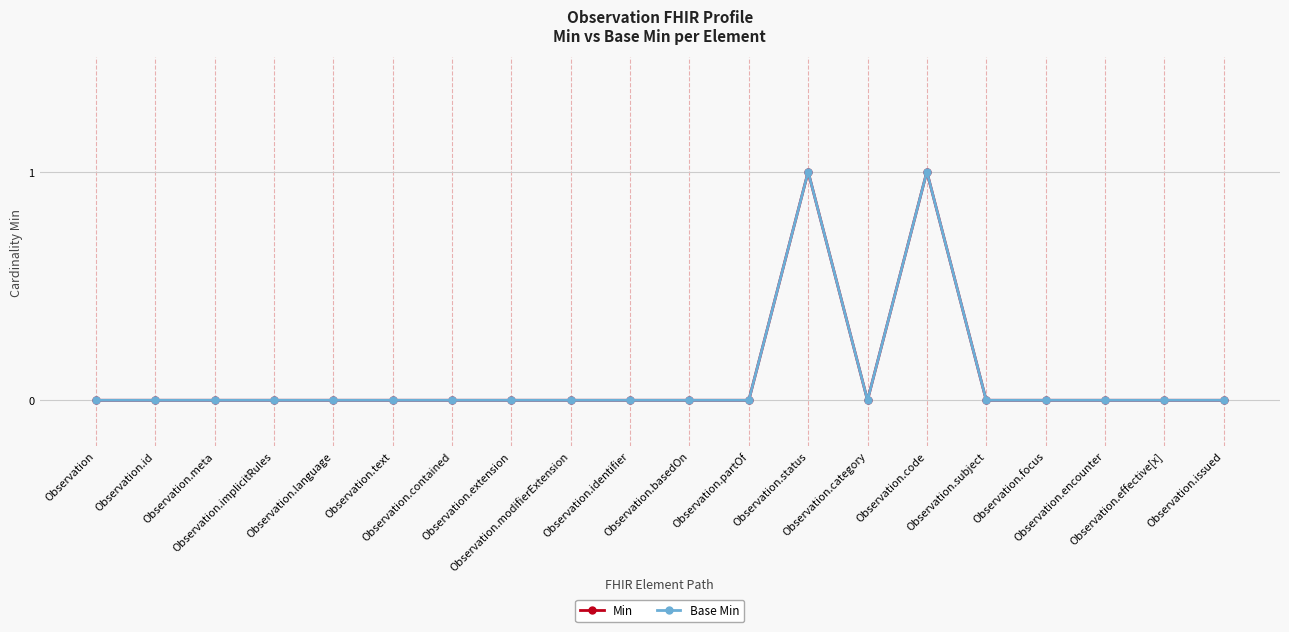

Reading left to right, list all the values displayed in this chart.

Min: Observation=0	Observation.id=0	Observation.meta=0	Observation.implicitRules=0	Observation.language=0	Observation.text=0	Observation.contained=0	Observation.extension=0	Observation.modifierExtension=0	Observation.identifier=0	Observation.basedOn=0	Observation.partOf=0	Observation.status=1	Observation.category=0	Observation.code=1	Observation.subject=0	Observation.focus=0	Observation.encounter=0	Observation.effective[x]=0	Observation.issued=0
Base Min: Observation=0	Observation.id=0	Observation.meta=0	Observation.implicitRules=0	Observation.language=0	Observation.text=0	Observation.contained=0	Observation.extension=0	Observation.modifierExtension=0	Observation.identifier=0	Observation.basedOn=0	Observation.partOf=0	Observation.status=1	Observation.category=0	Observation.code=1	Observation.subject=0	Observation.focus=0	Observation.encounter=0	Observation.effective[x]=0	Observation.issued=0